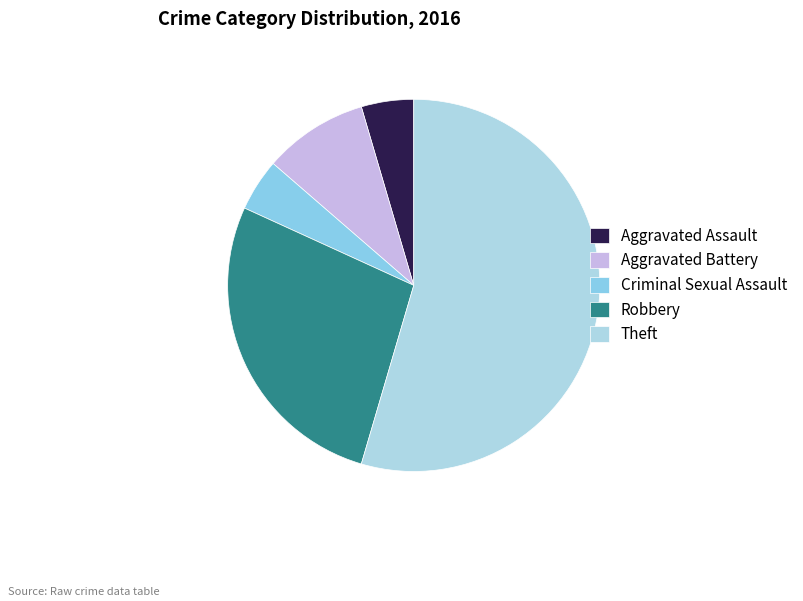

How many slices are in this pie chart?

5